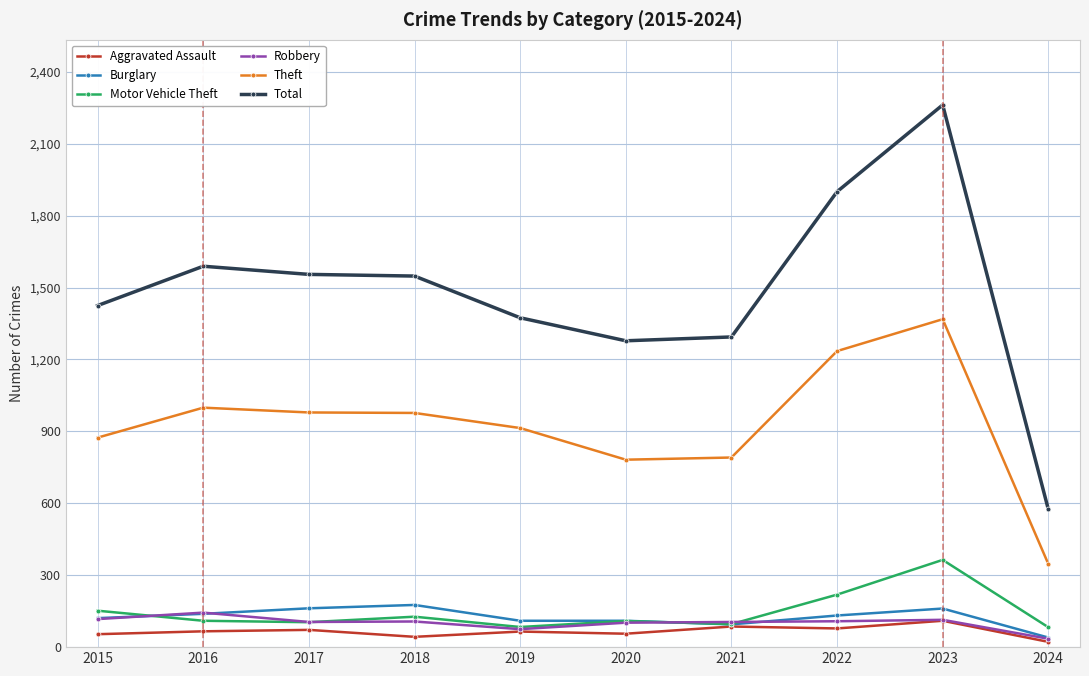

Read the Motor Vehicle Theft value at 2019.

84